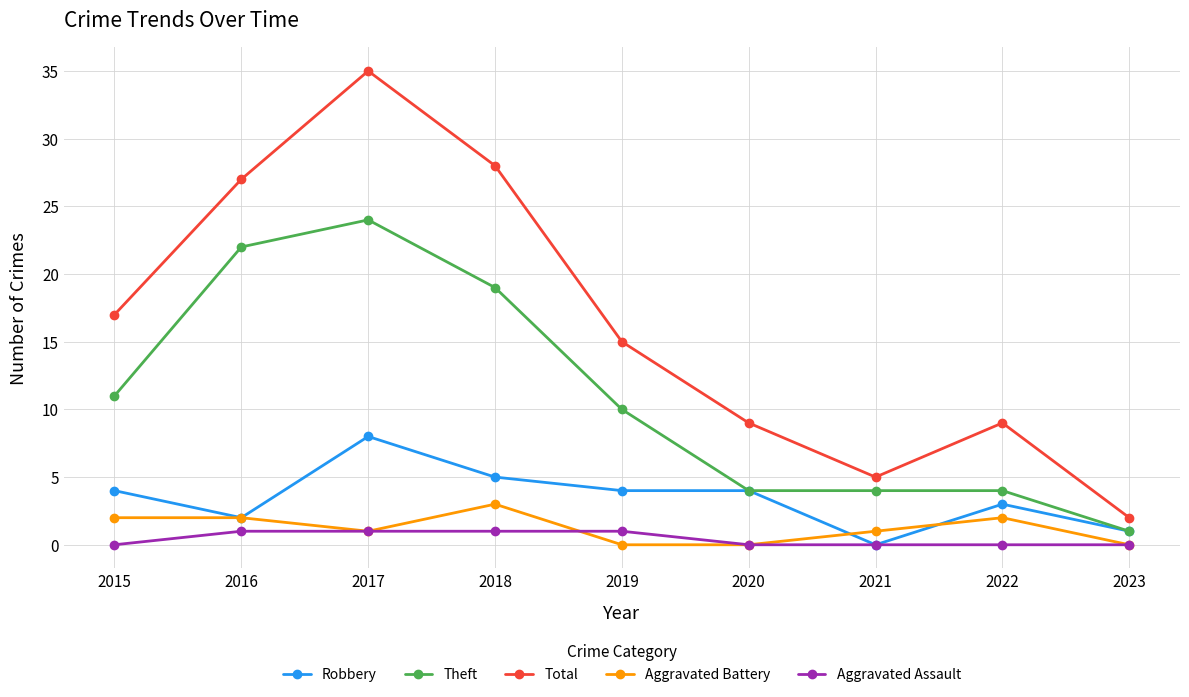

What is the total value across all series at 2017?

69